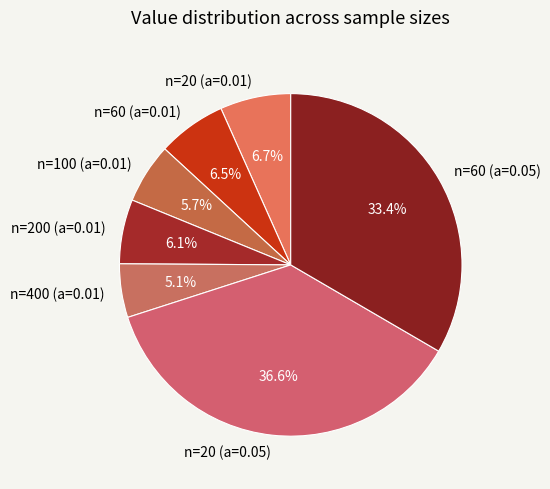

Which category has the smallest portion of the pie?

n=400 (a=0.01)